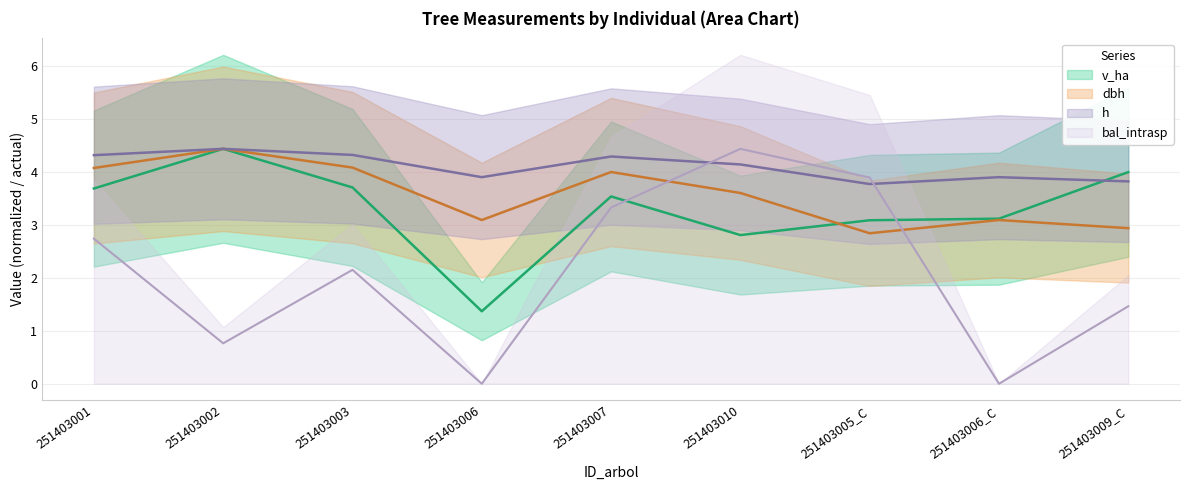

True or false: h has a value of 2.2 at 251403010.

False